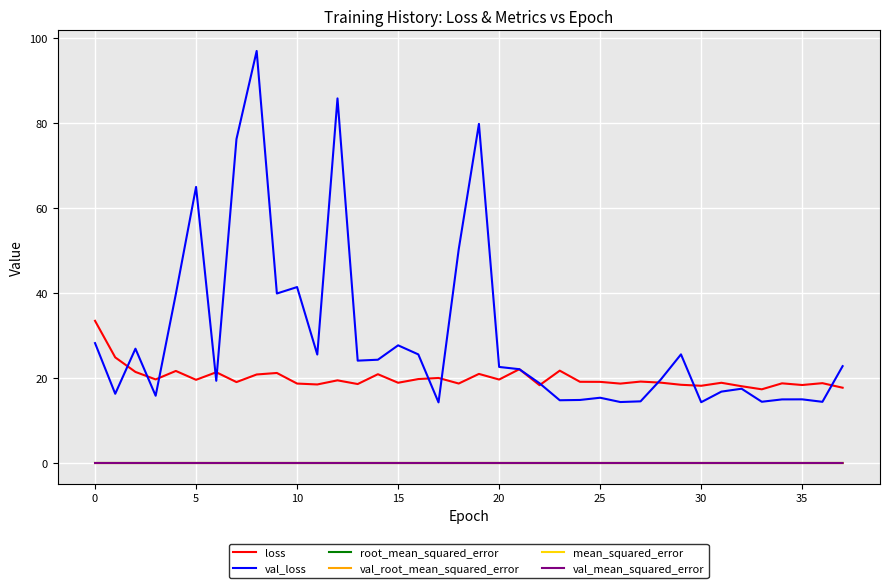

True or false: loss and root_mean_squared_error cross at least once.

False